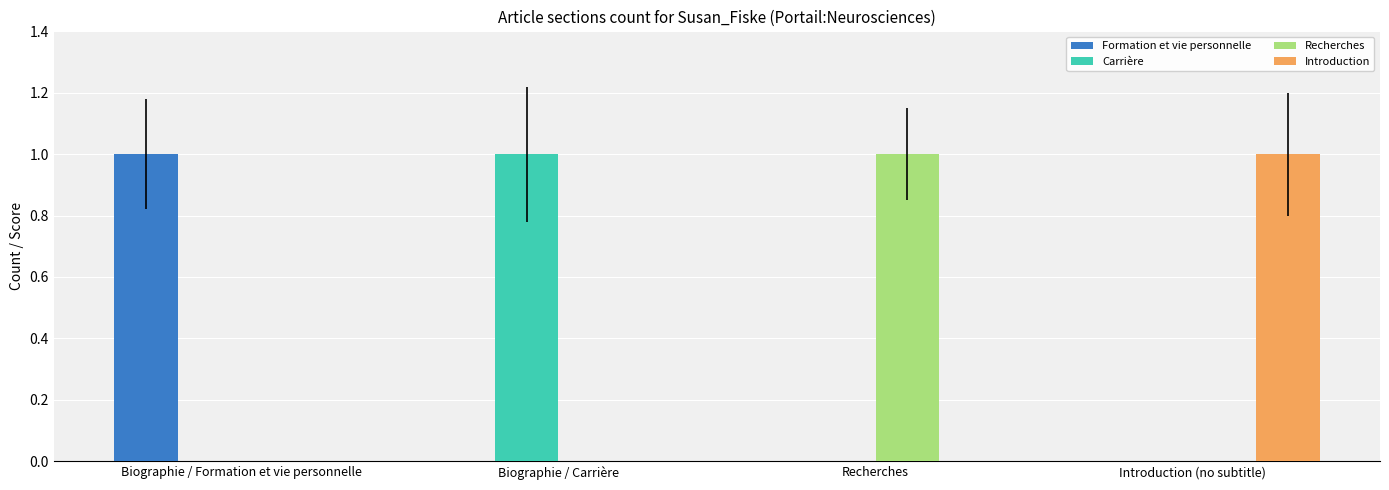

Is the value of Introduction at Biographie / Formation et vie personnelle greater than the value of Recherches at Recherches?

No